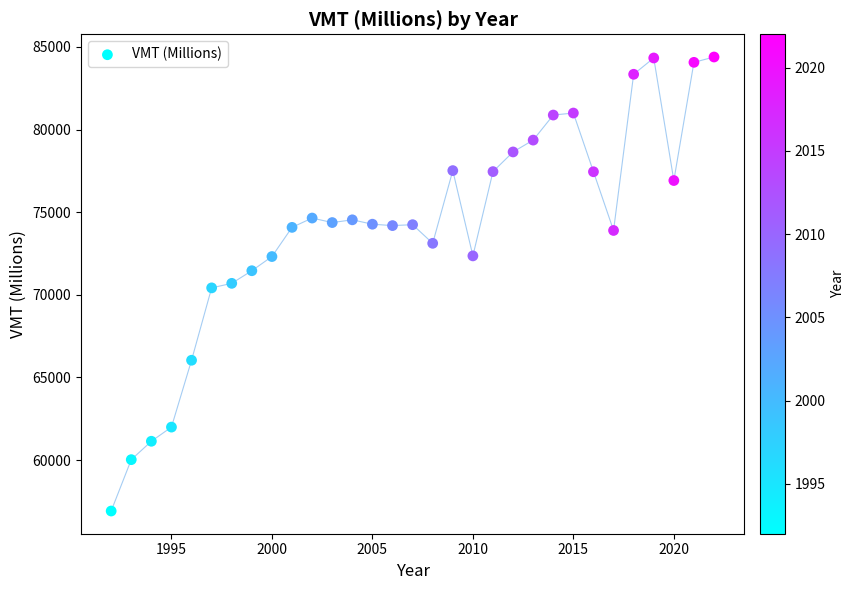

What is the range of X values (max minus min)?

30.0